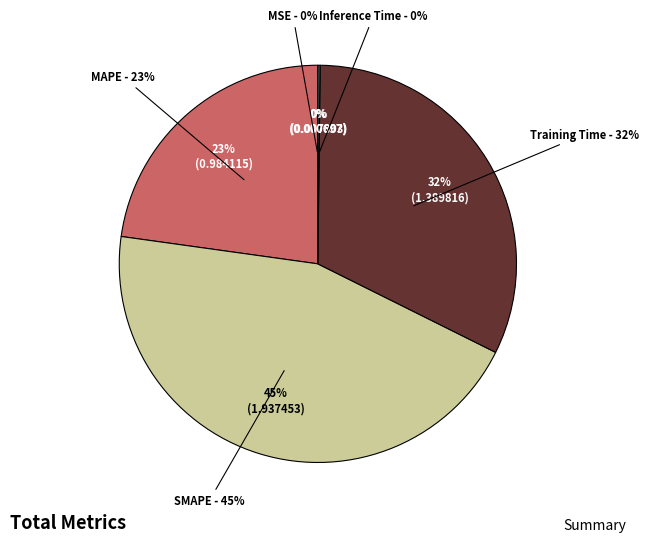

True or false: MSE accounts for 0% of the total.

True